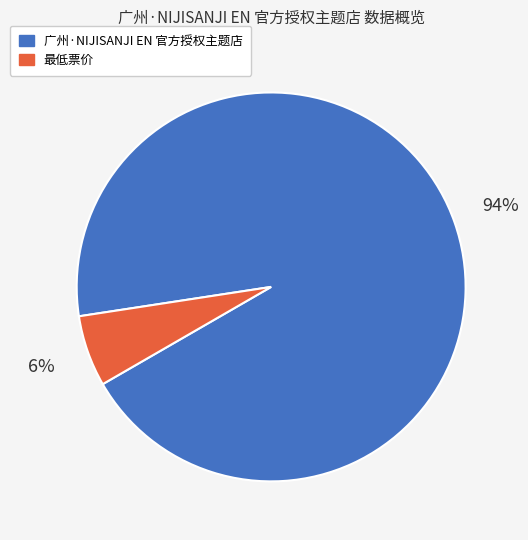

What percentage is the 广州·NIJISANJI EN 官方授权主题店 slice, to the nearest percent?

94%